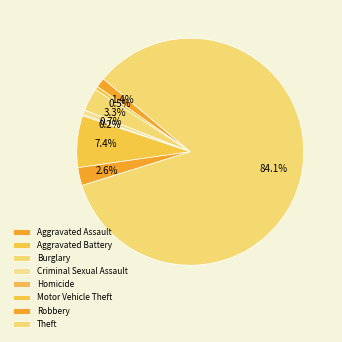

Is it true that Criminal Sexual Assault is 1% of the pie?

True